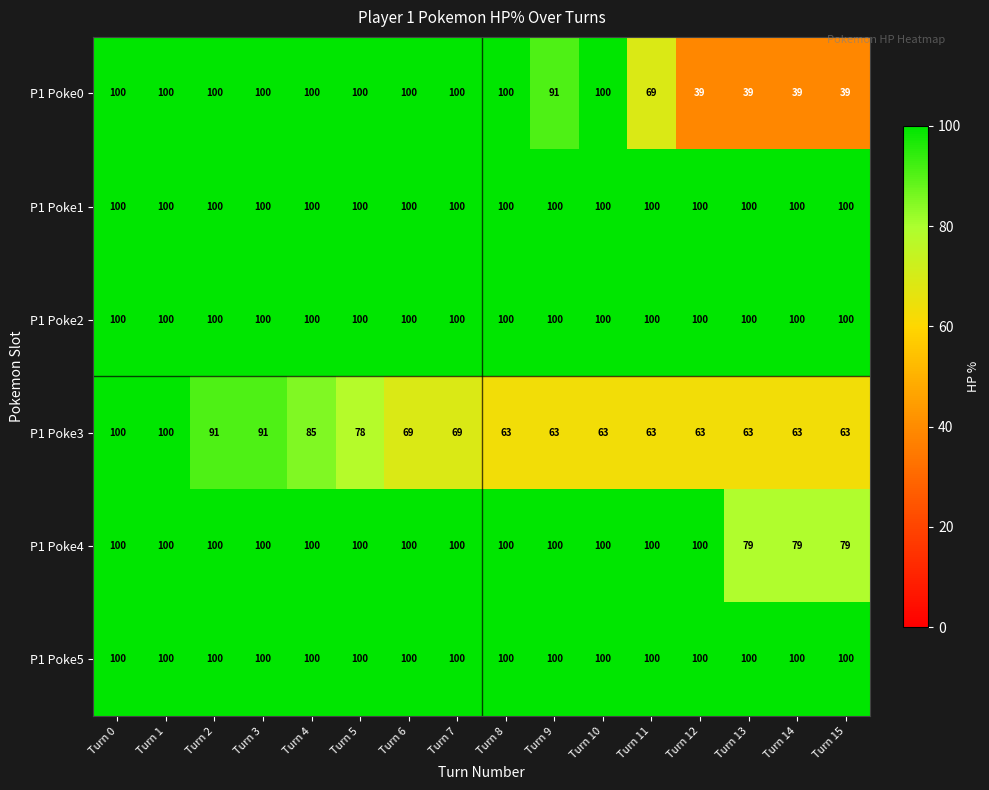

What is the maximum value shown in the chart?

100